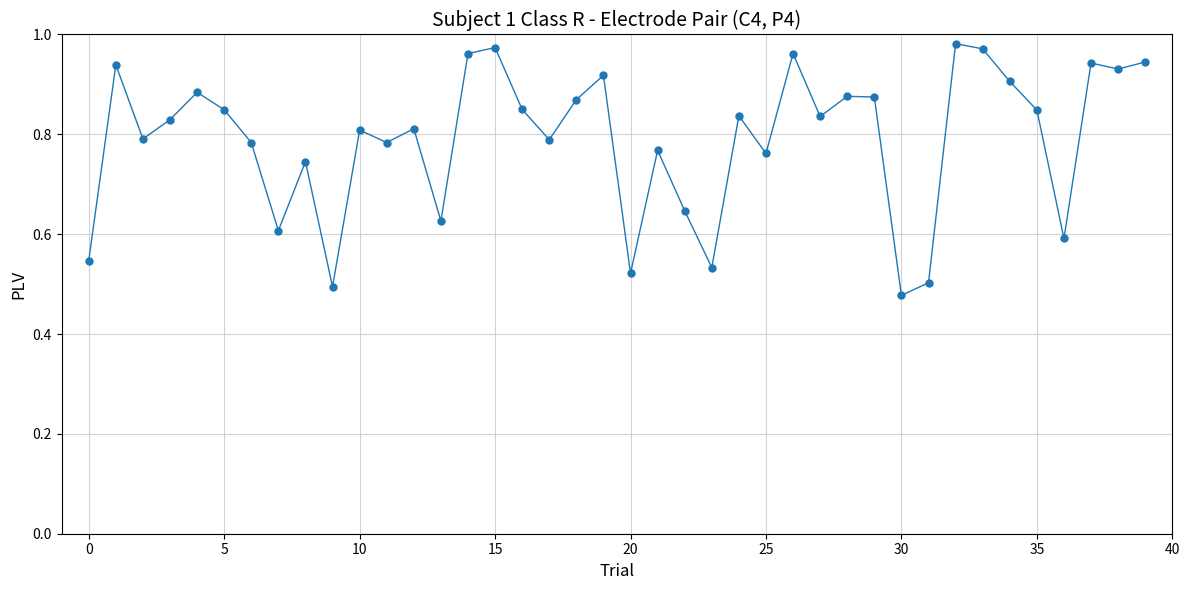

True or false: the data has more than 0 interior local peaks.

True